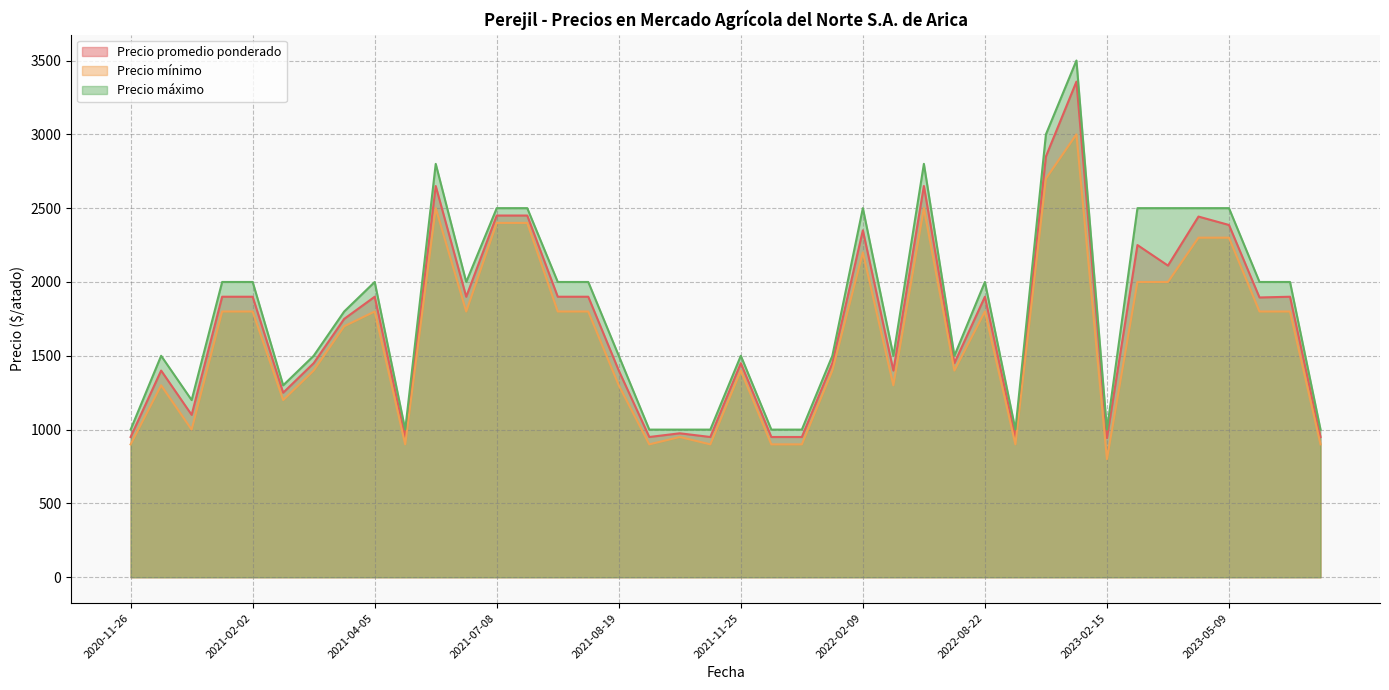

Is it true that Precio máximo equals 2189 at 2021-02-16?

False